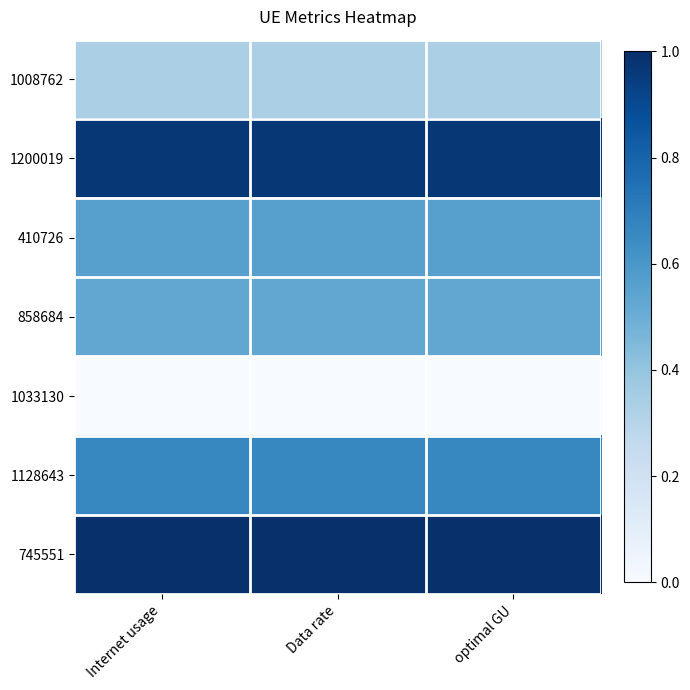

Count the number of data series in this chart.

7